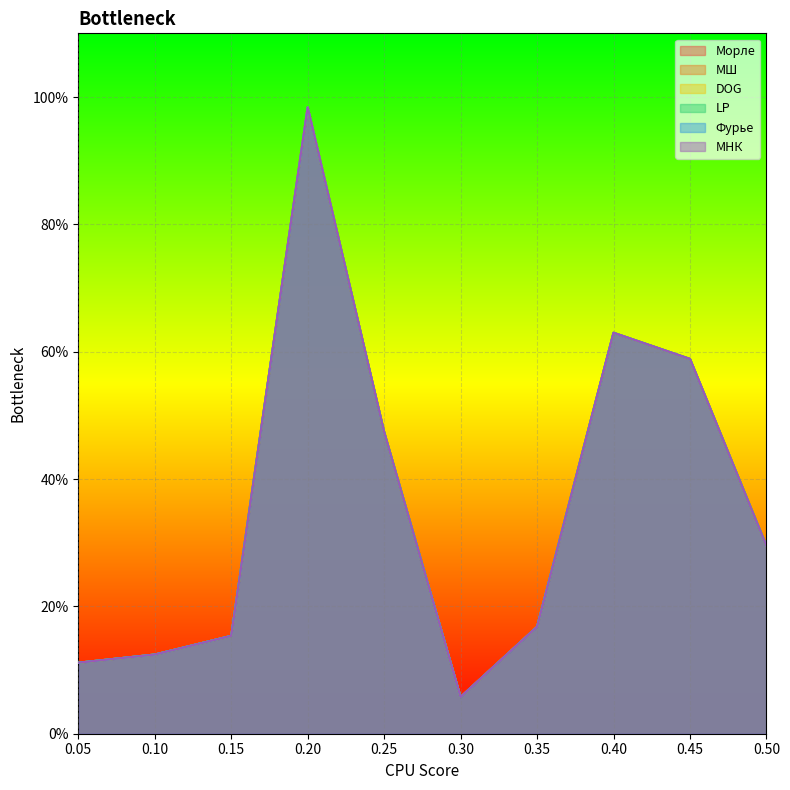

The value of LP at 0.3 is 0.1. True or false?

False